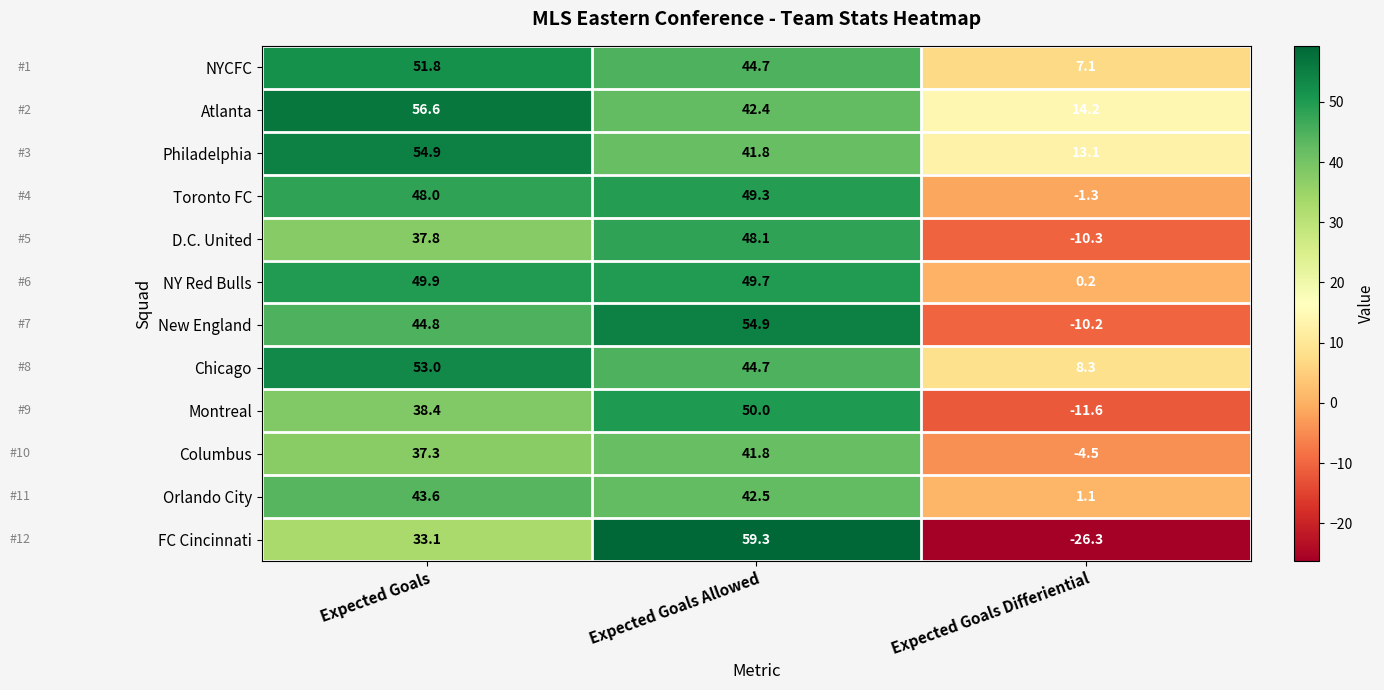

What is the total value across all series at Expected Goals?

549.2